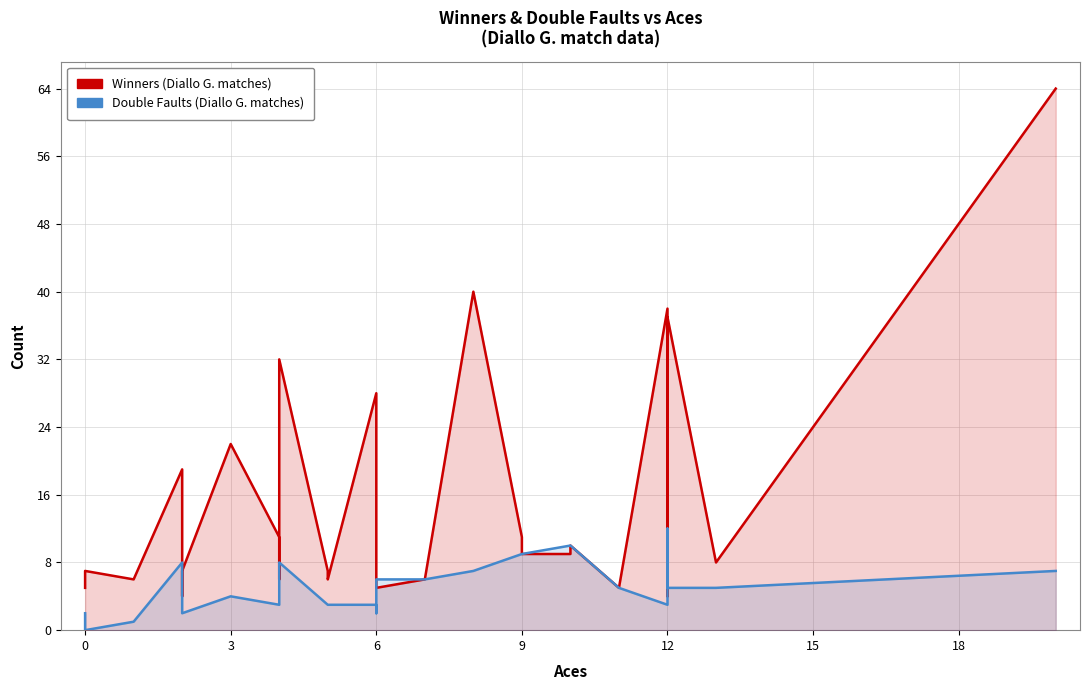

Reading left to right, extract all data points from this chart.

Winners: 5	7	6	19	5	4	7	22	11	6	32	7	6	28	8	5	6	40	11	9	9	10	5	38	4	12	32	37	8	64
Double Faults: 2	0	1	8	2	2	2	4	3	7	8	3	3	3	2	6	6	7	9	9	10	10	5	3	4	12	6	5	5	7